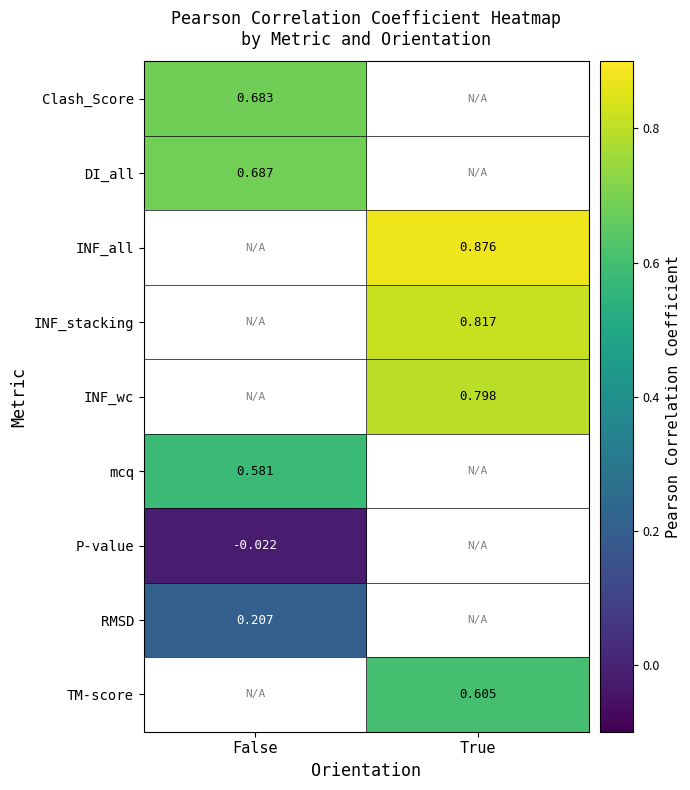

Is the value of INF_wc at True greater than the value of P-value at False?

Yes